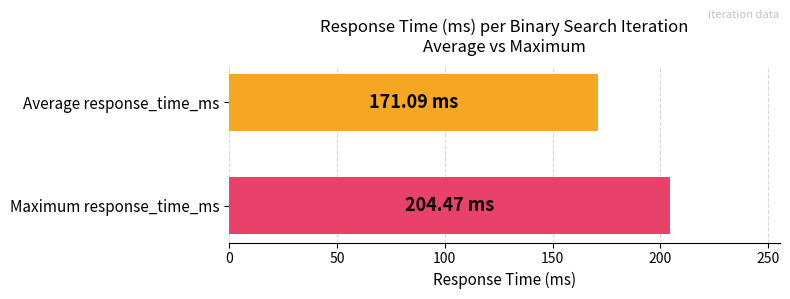

Which has a higher value, Maximum response_time_ms or Average response_time_ms?

Maximum response_time_ms